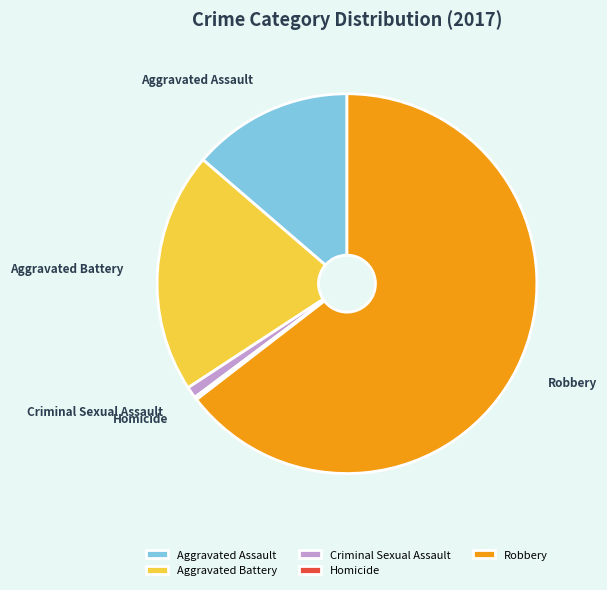

Between Criminal Sexual Assault and Aggravated Battery, which is larger?

Aggravated Battery